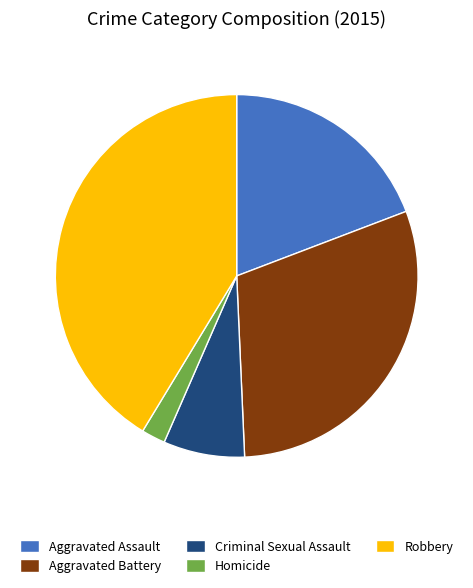

Rank the categories by value from lowest to highest.

Homicide, Criminal Sexual Assault, Aggravated Assault, Aggravated Battery, Robbery